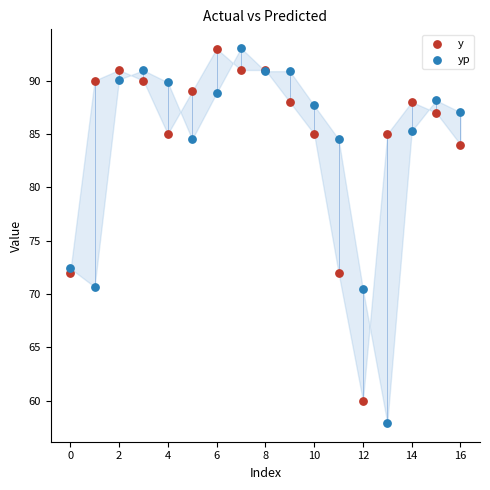

Which series has the widest spread of Y values?

yp